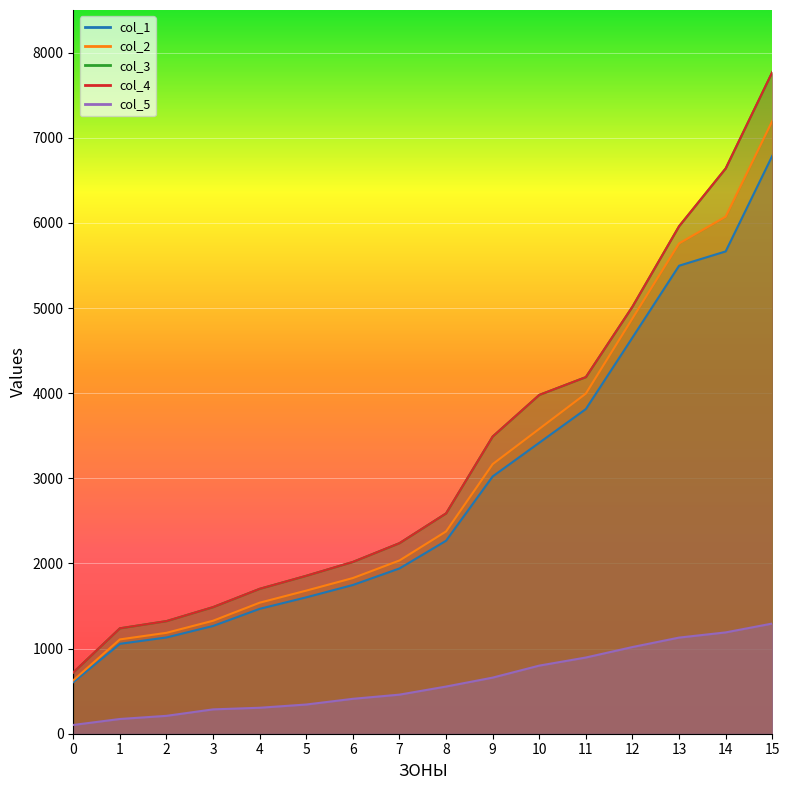

At which label does col_3 reach its peak?

15